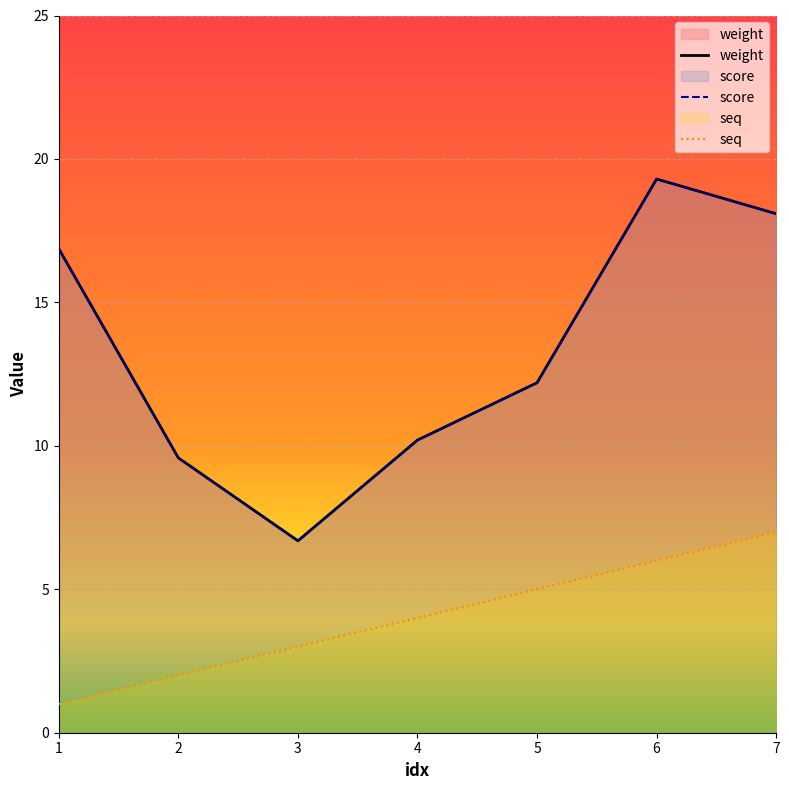

Which series has the widest spread of values?

weight